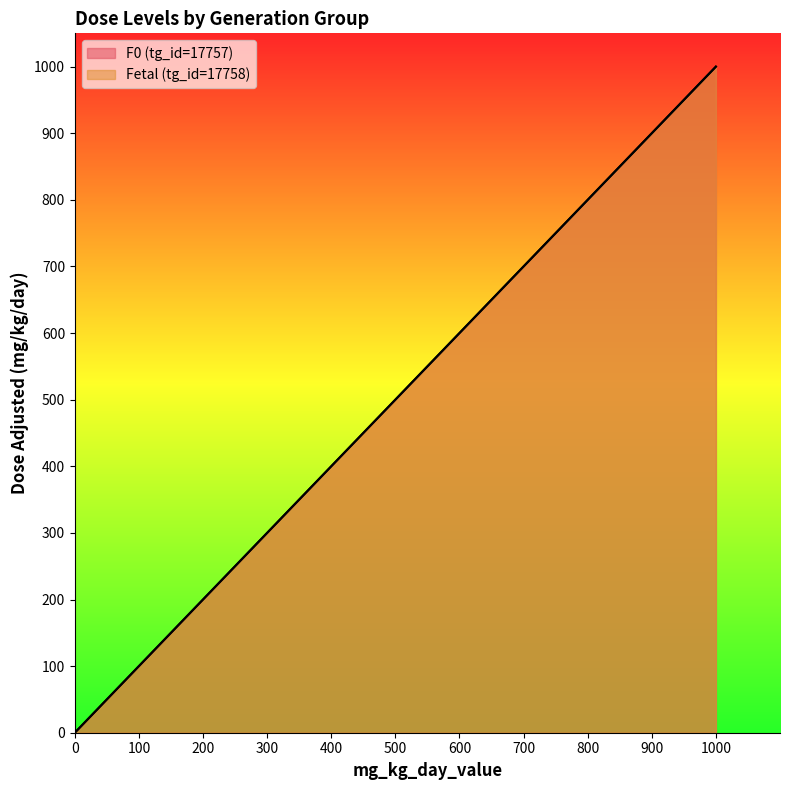

Reading left to right, extract all data points from this chart.

F0 (tg_id=17757): 0	30	75	150	300	600	1000
Fetal (tg_id=17758): 0	30	75	150	300	600	1000